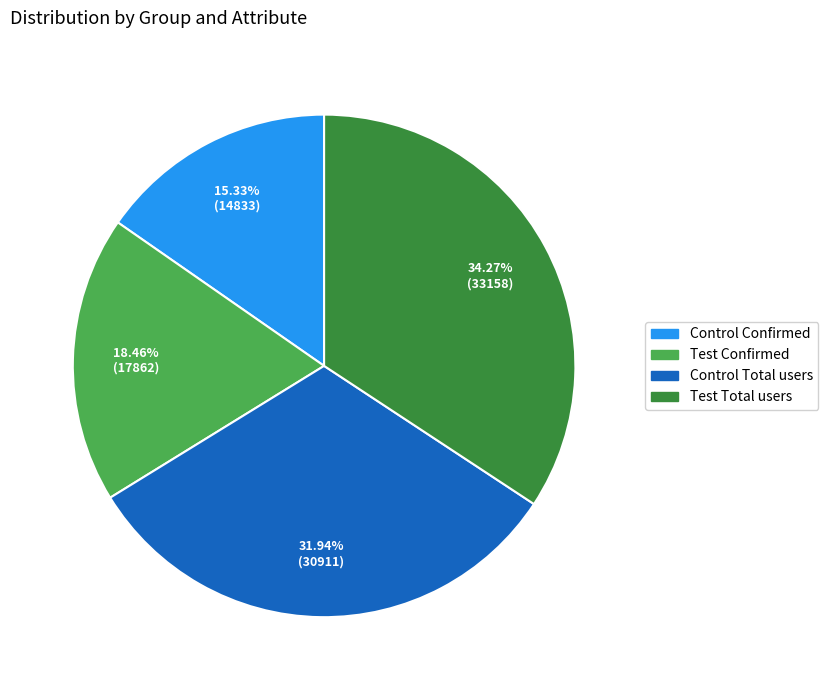

Which slice is the largest?

Test Total users